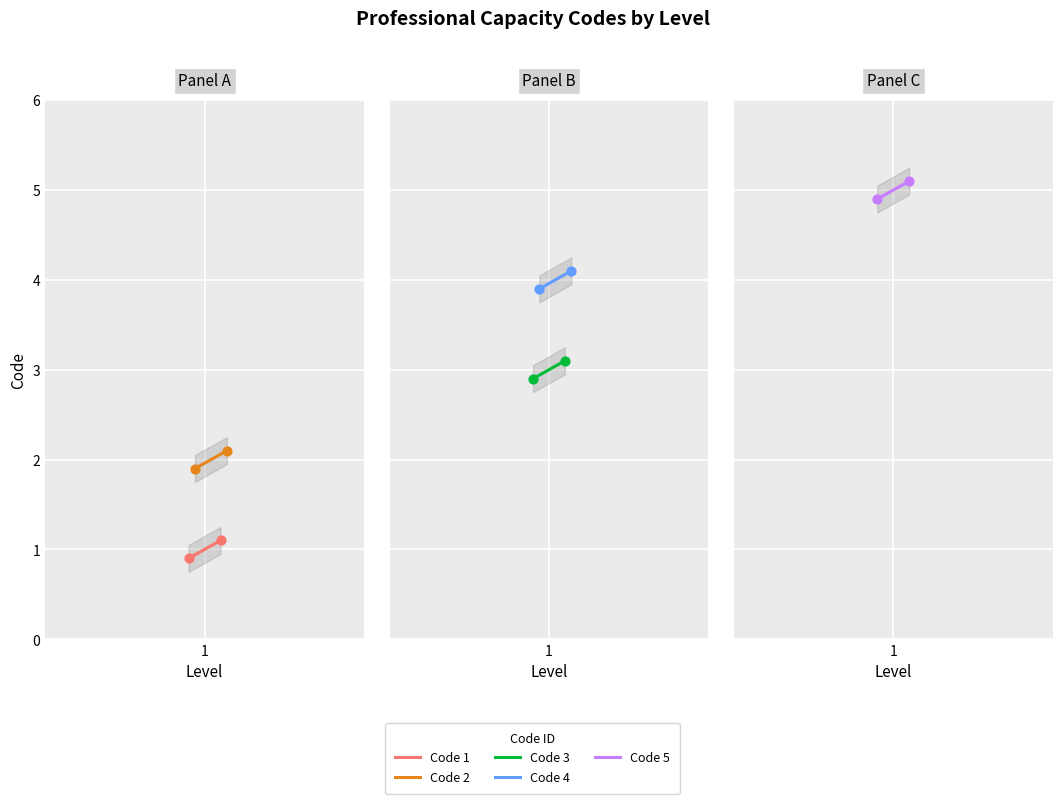

At how many categories does at least one series exceed 2?

2